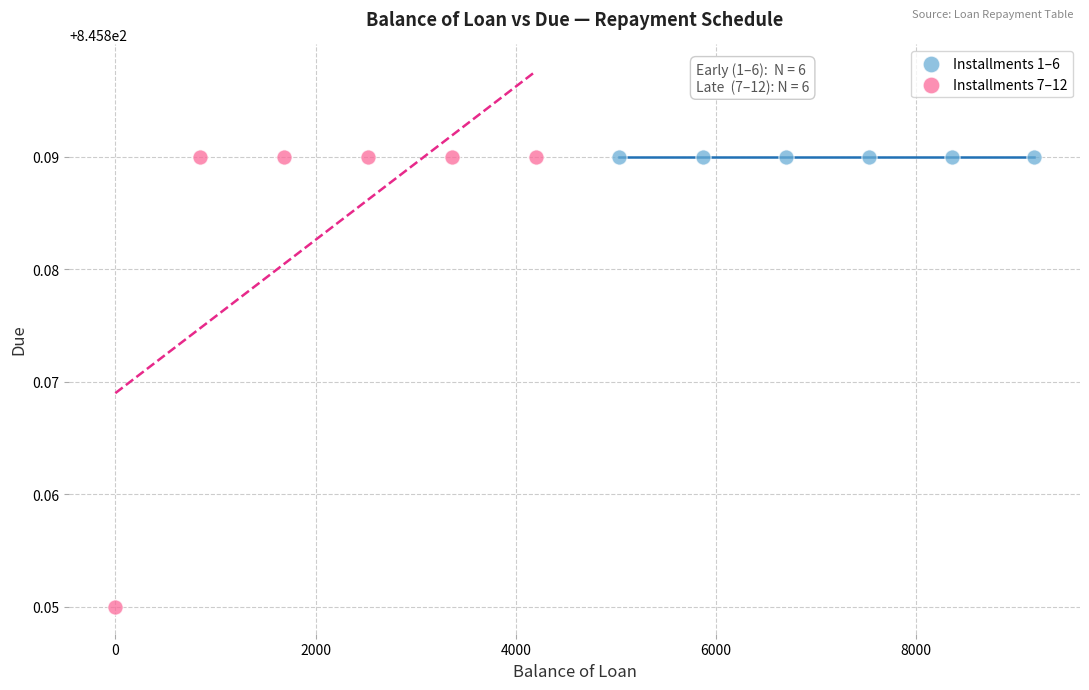

Which series reaches the minimum Y coordinate?

Installments 7–12